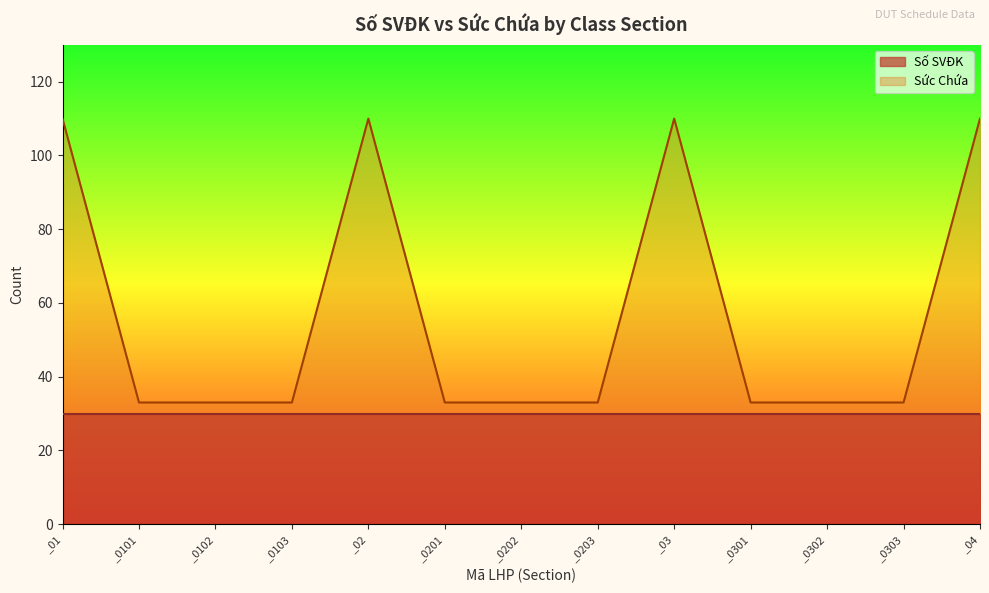

List the labels in order of value, smallest first.

_0101, _0102, _0103, _0201, _0202, _0203, _0301, _0302, _0303, _01, _02, _03, _04